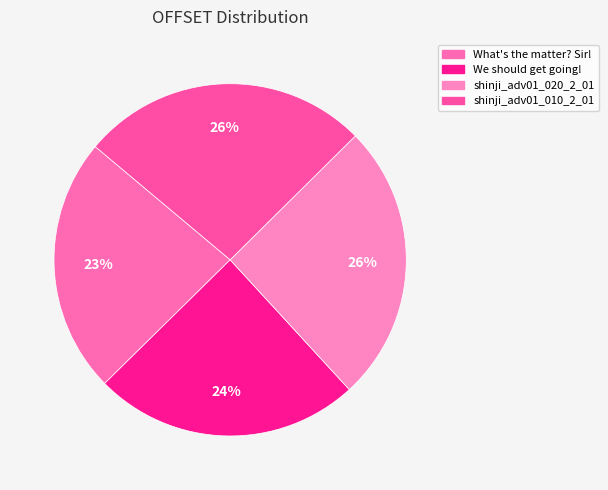

To the nearest percent, what is the average slice percentage?

25%